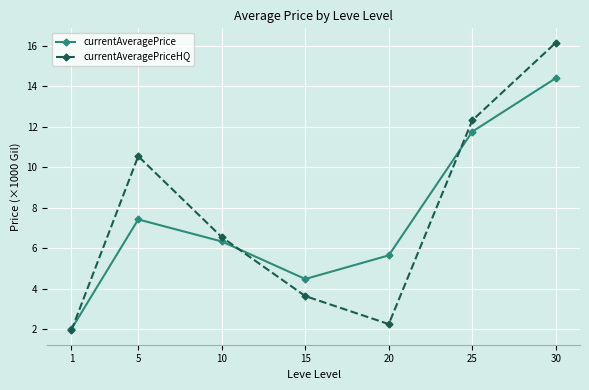

Reading left to right, list all the values displayed in this chart.

currentAveragePrice: 1=2.0	5=7.4	10=6.3	15=4.5	20=5.6	25=11.8	30=14.4
currentAveragePriceHQ: 1=1.9	5=10.5	10=6.5	15=3.6	20=2.2	25=12.3	30=16.2